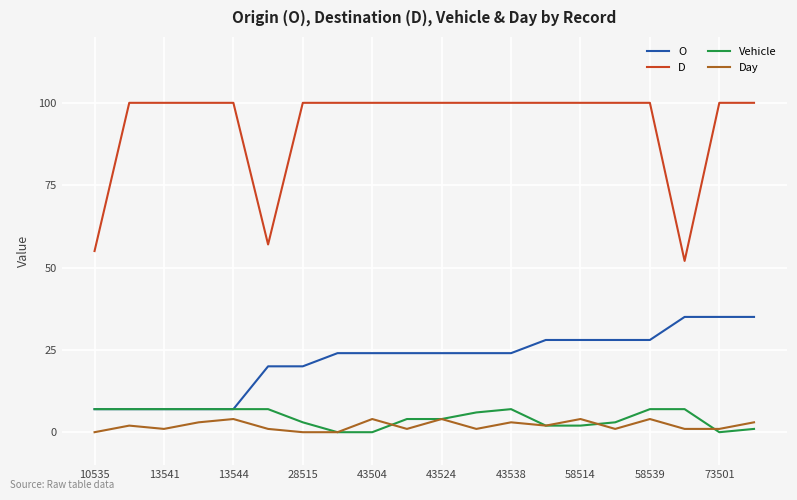

True or false: Day and D cross at least once.

False